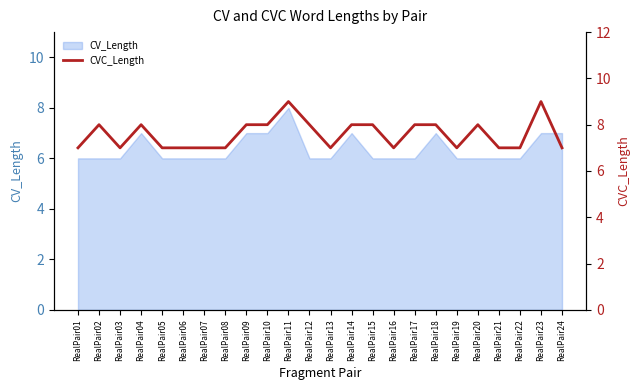

The value of CV_Length at RealPair12 is 6. True or false?

True